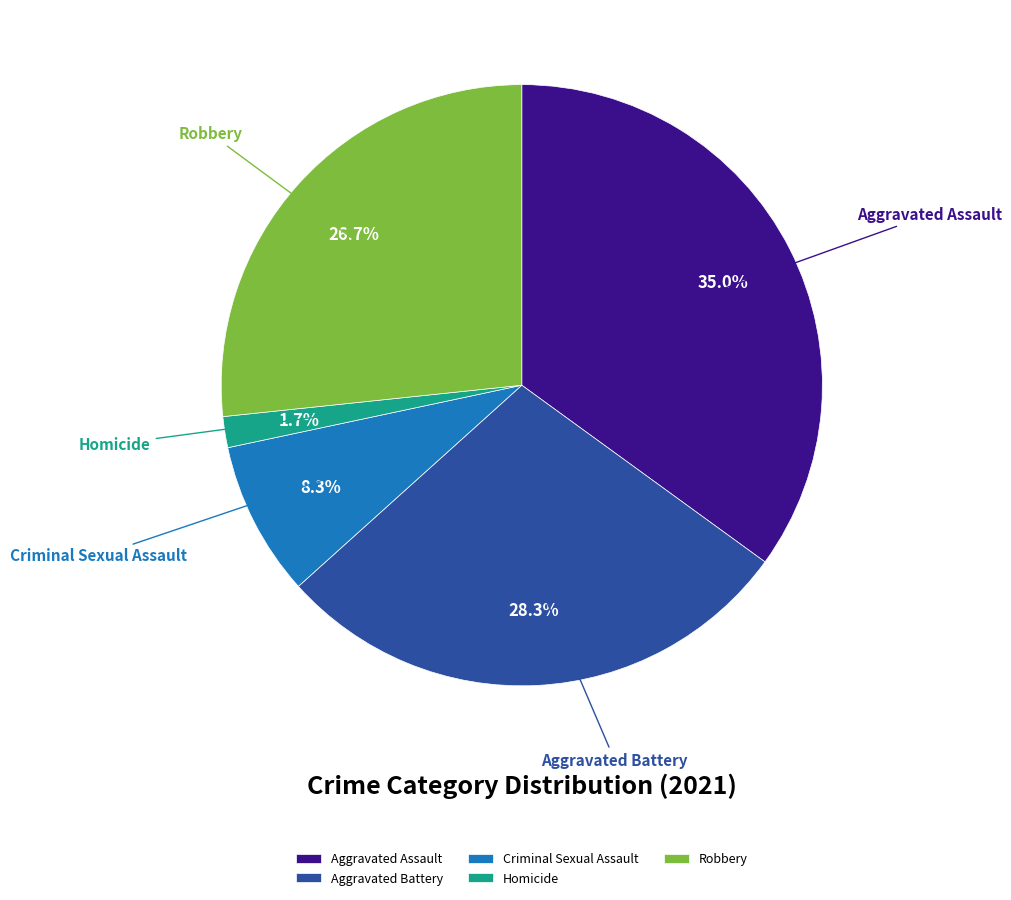

Between Criminal Sexual Assault and Homicide, which is larger?

Criminal Sexual Assault